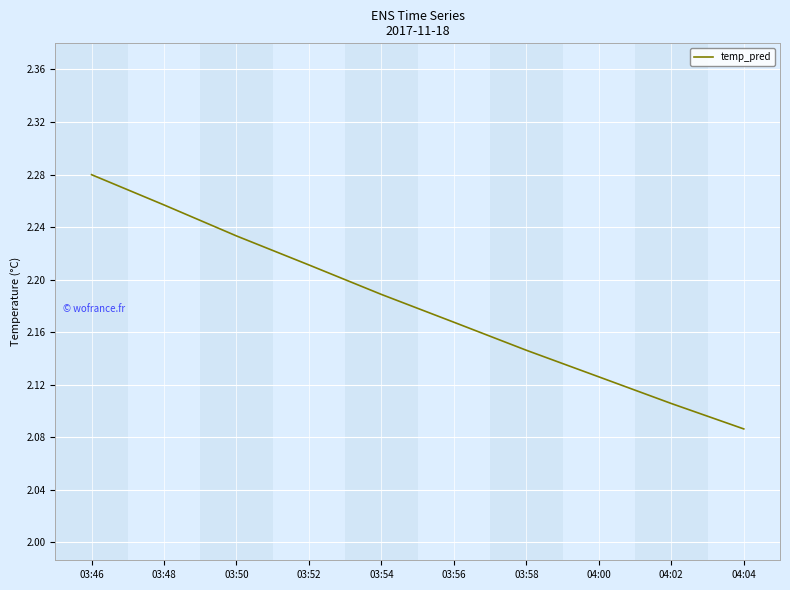

Where is the data nearest to the value 2?

04:04